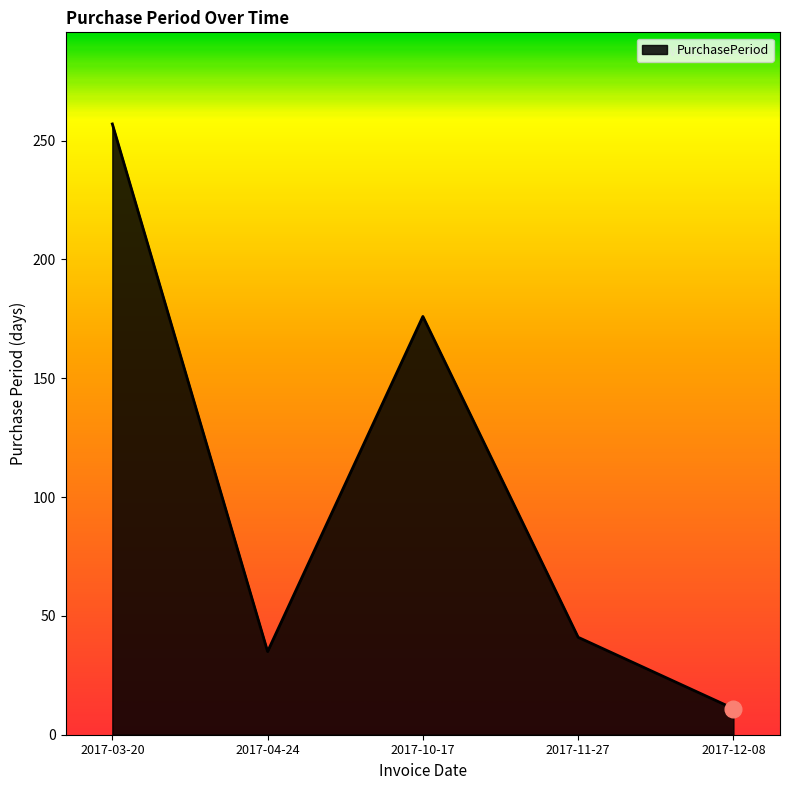

What is the maximum value shown in the chart?

257